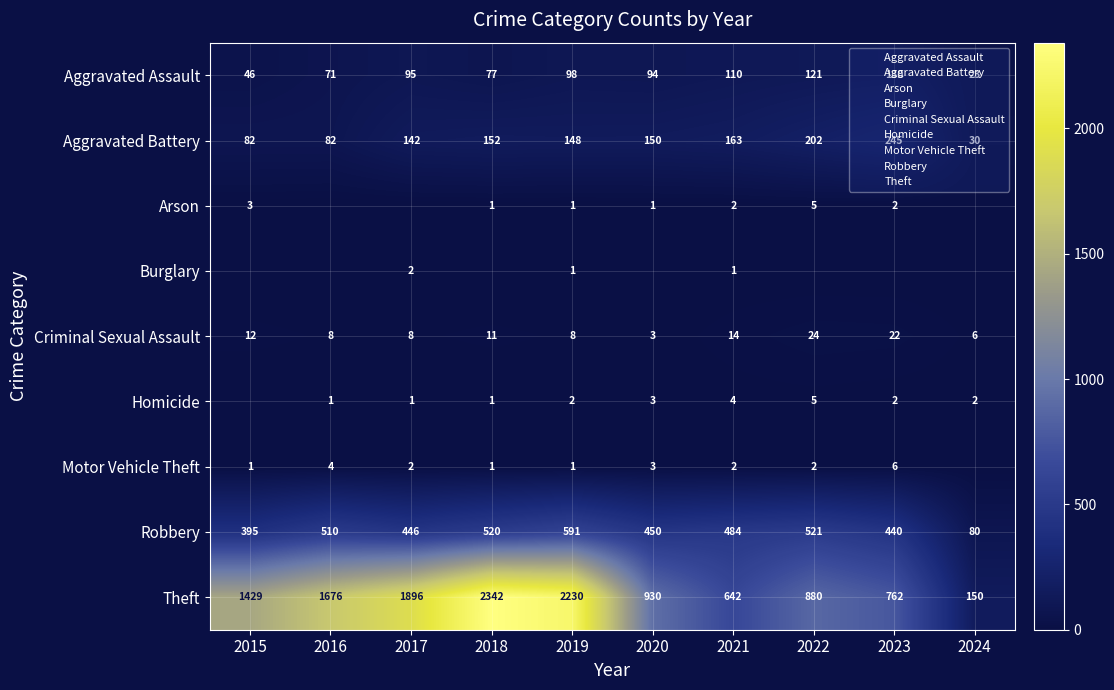

The value of Homicide at 2024 is 2. True or false?

True